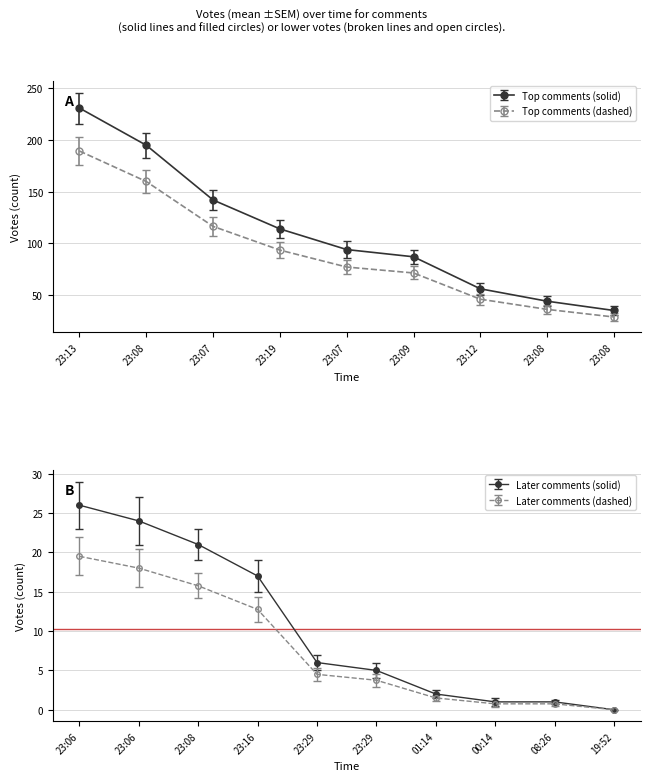

What is the label of the 2nd point from the right?

08:26